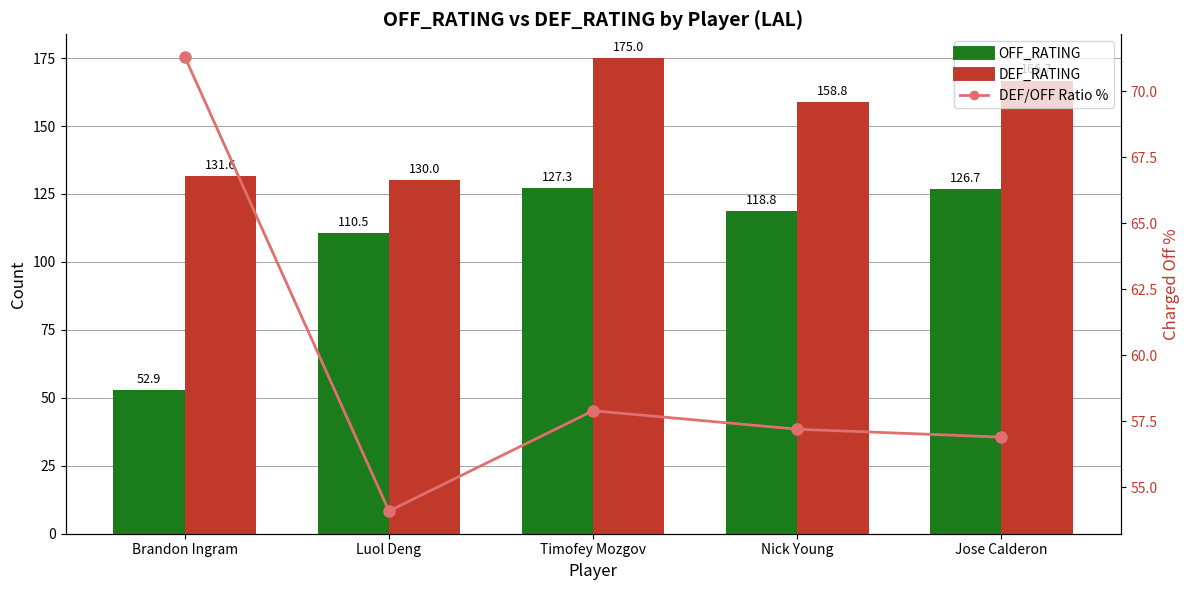

How many data points does each series have?

5